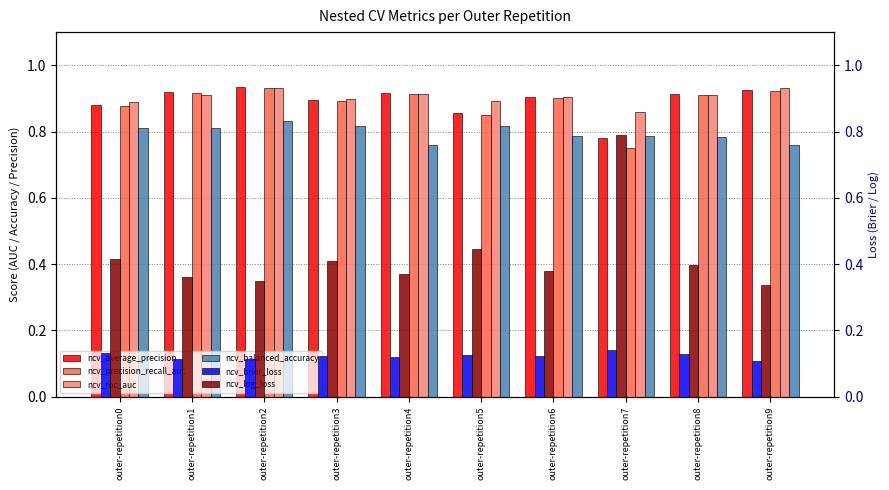

Which series changed the most between outer-repetition1 and outer-repetition6?

ncv_balanced_accuracy